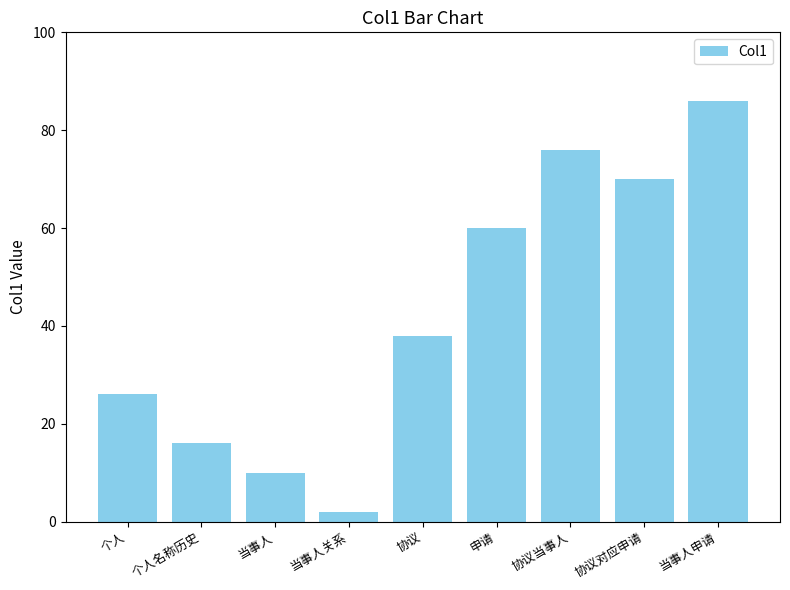

What is the average value?

43